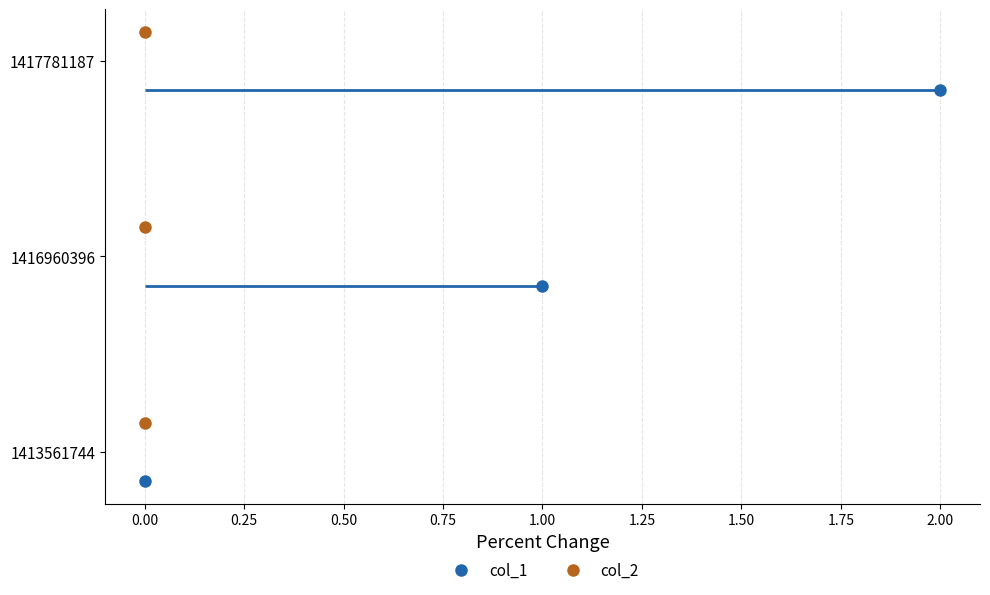

Which series has the largest range (max minus min)?

col_1